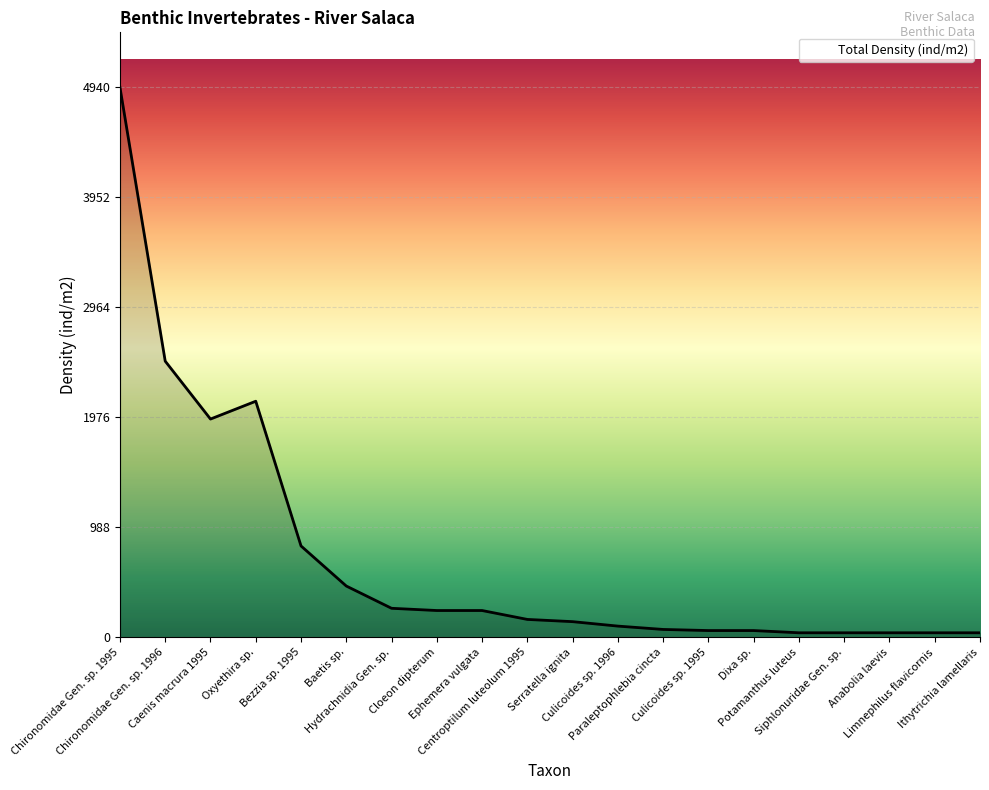

At which label does the data first exceed 160?

Chironomidae Gen. sp. 1995